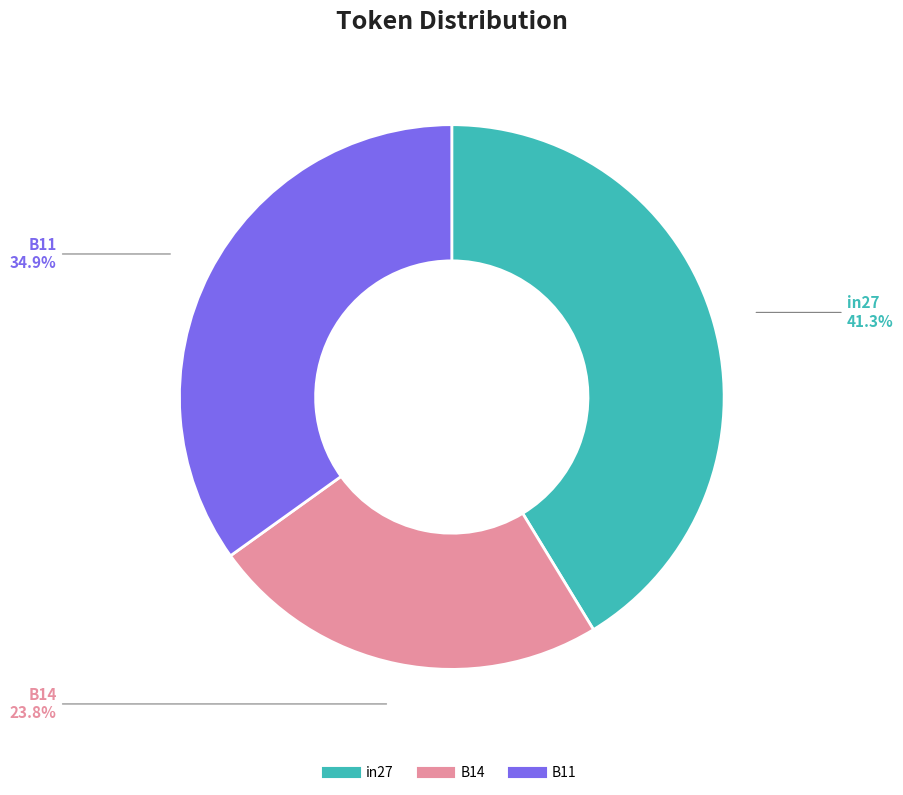

Which has a higher value, B14 or B11?

B11